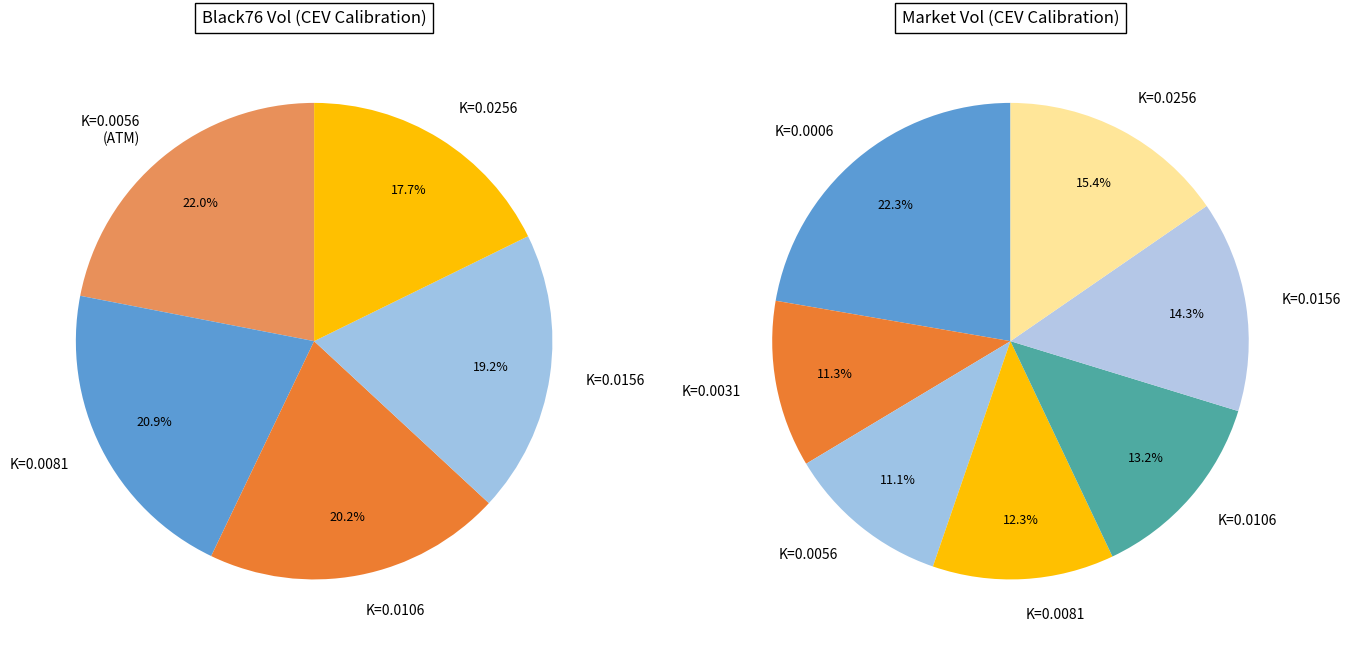

What is the largest slice in the pie chart?

K=0.0056